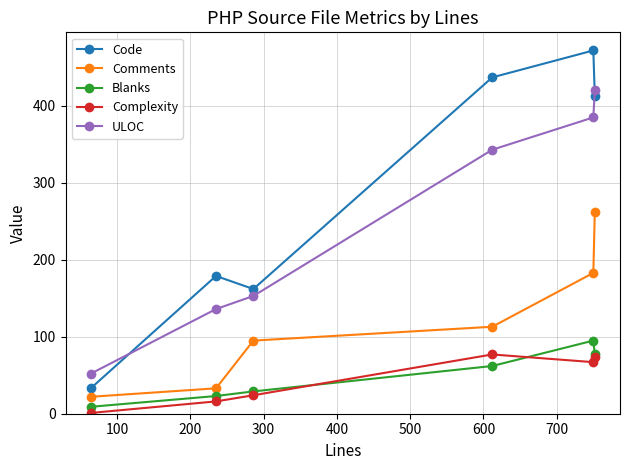

What is the maximum value shown in the chart?

472